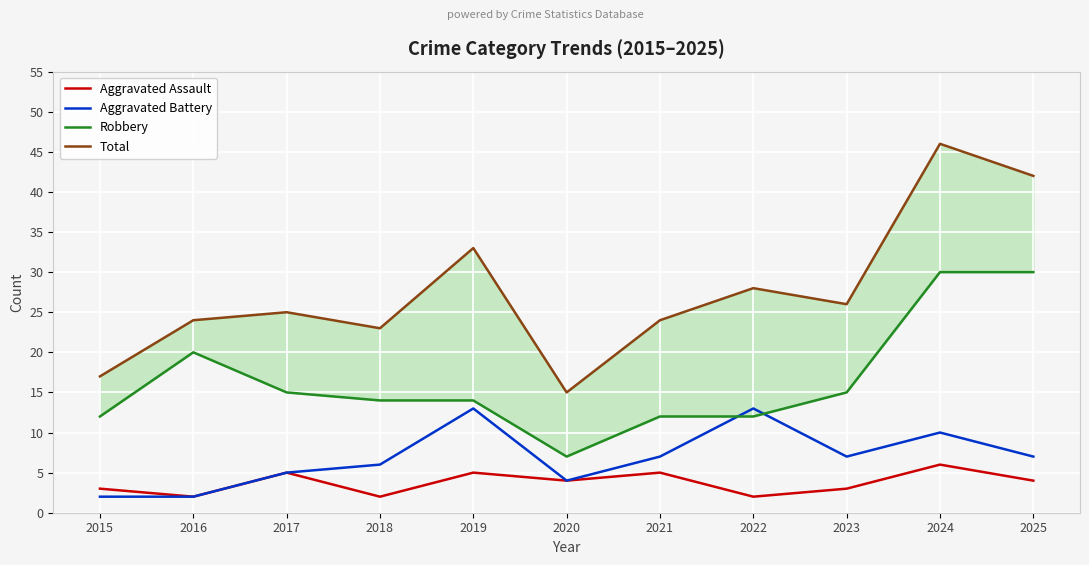

At which category does Aggravated Assault reach its first local peak?

2017